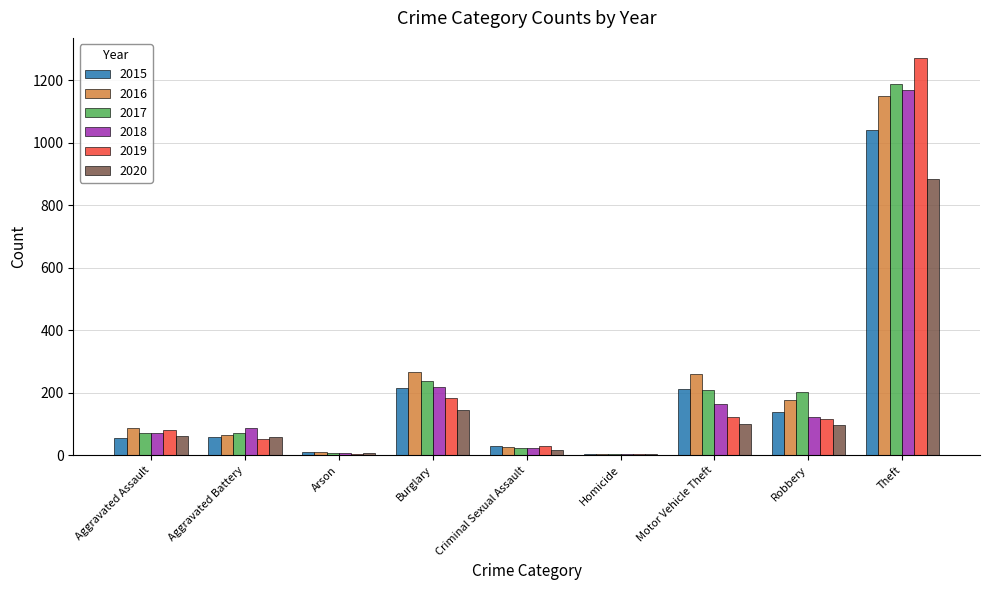

Is the value of 2020 at Criminal Sexual Assault greater than the value of 2017 at Aggravated Assault?

No